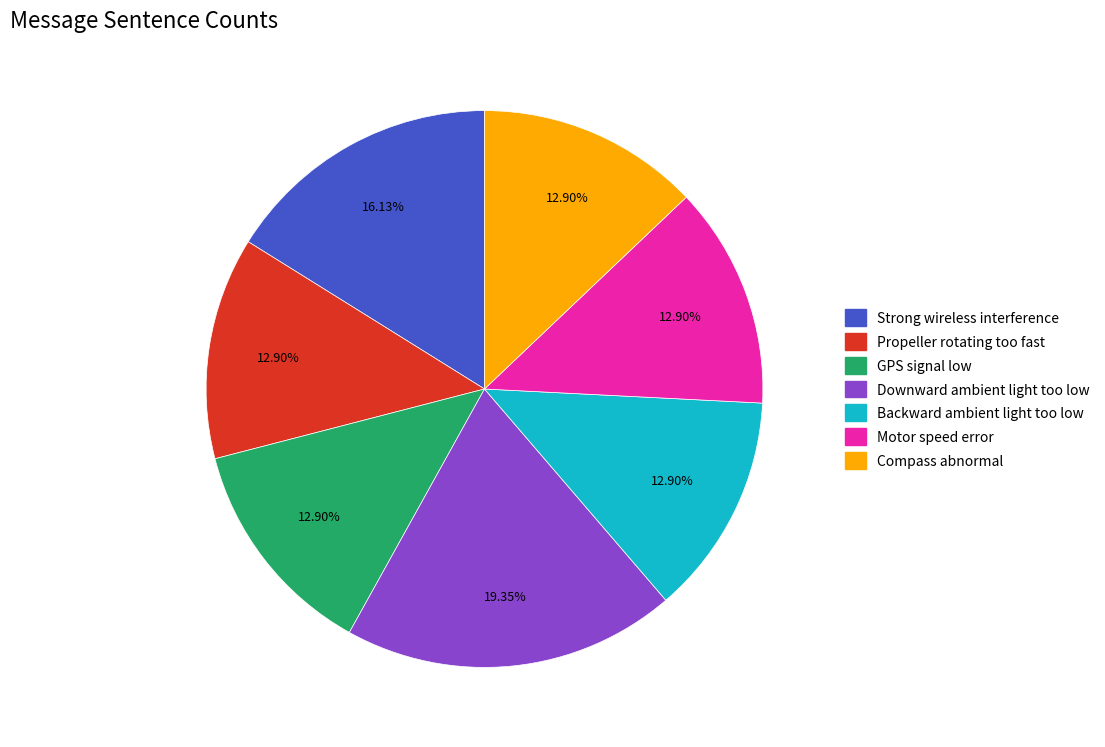

Between Propeller rotating too fast and Strong wireless interference, which is larger?

Strong wireless interference